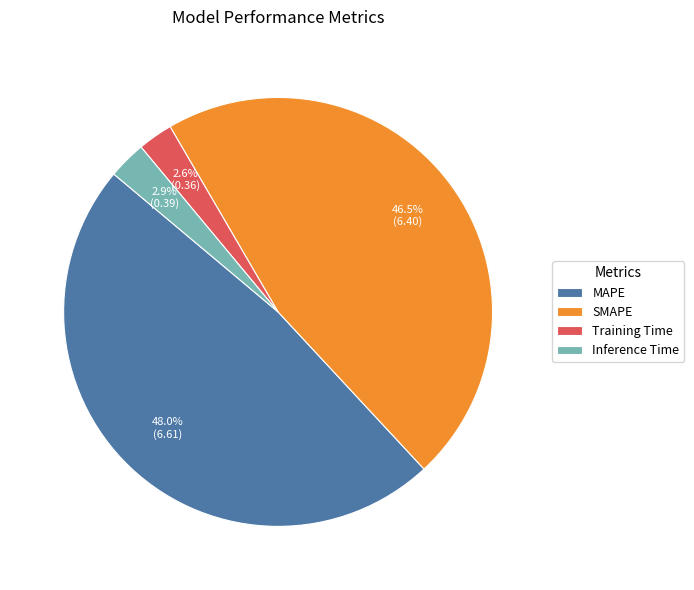

How many slices are in this pie chart?

4